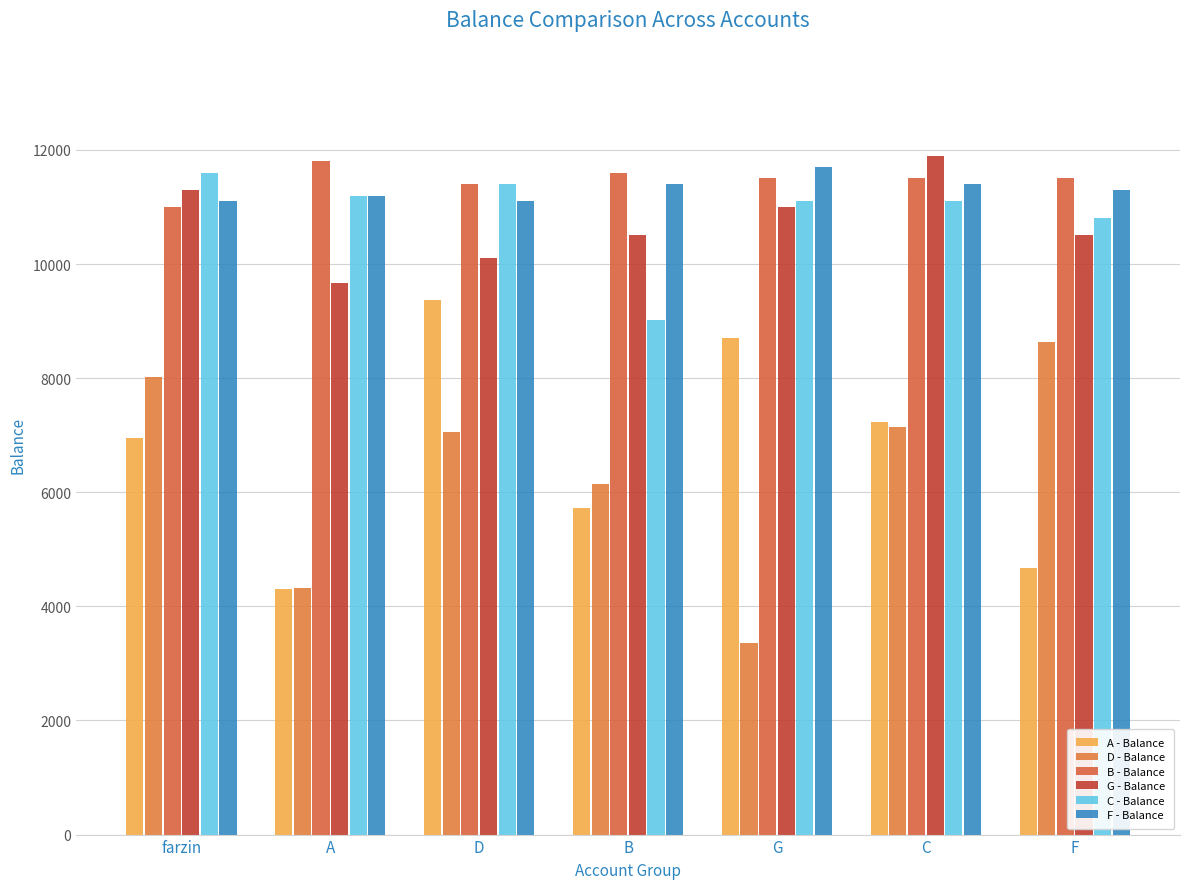

List the series in order of their peak value, lowest first.

D - Balance, A - Balance, C - Balance, F - Balance, B - Balance, G - Balance